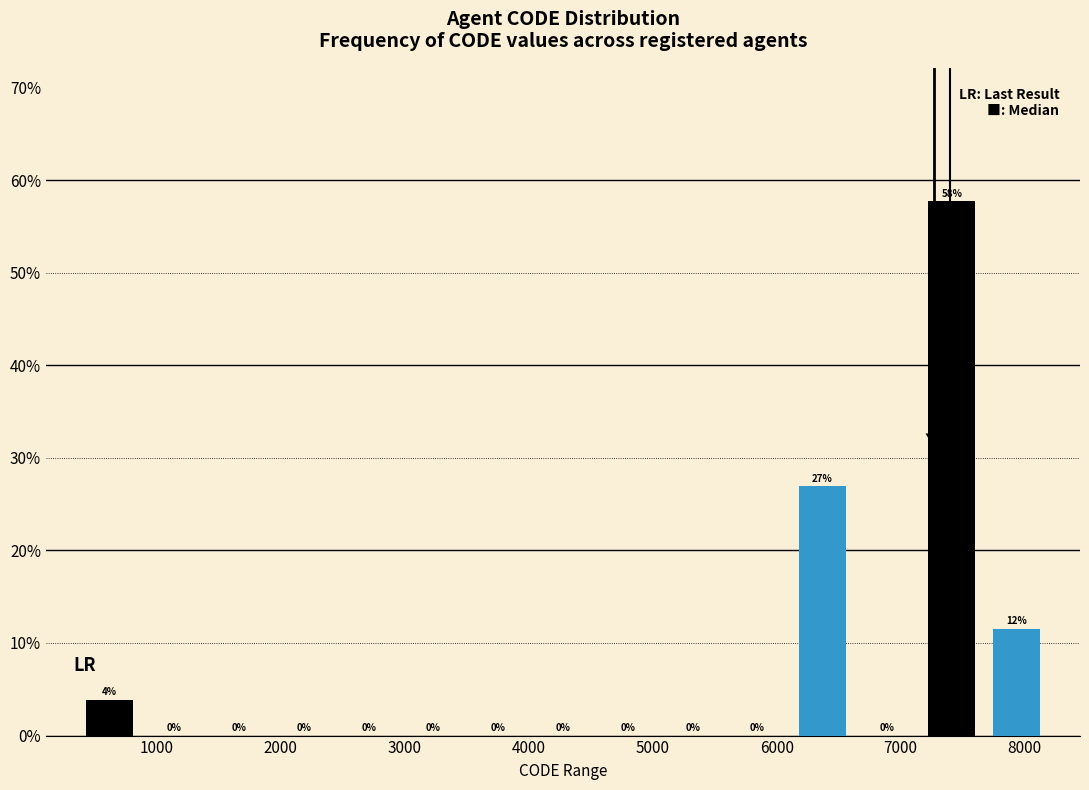

Which range on the x-axis has the tallest bar?

7200 to 7700